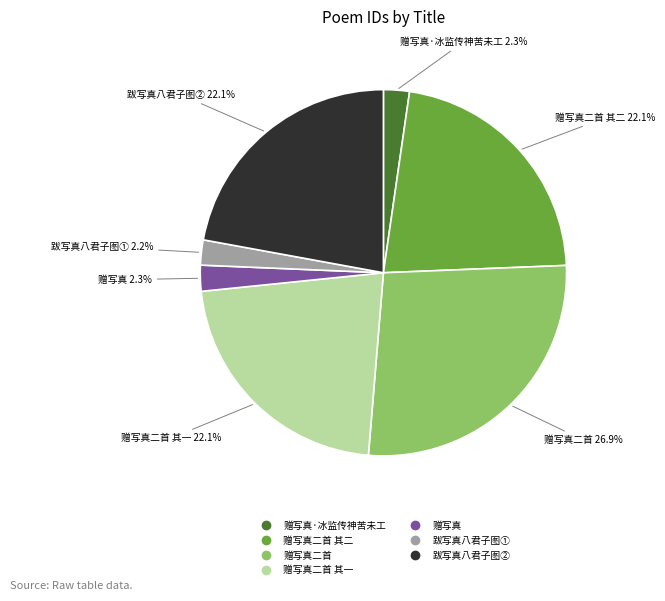

Is there a majority slice in this chart?

No